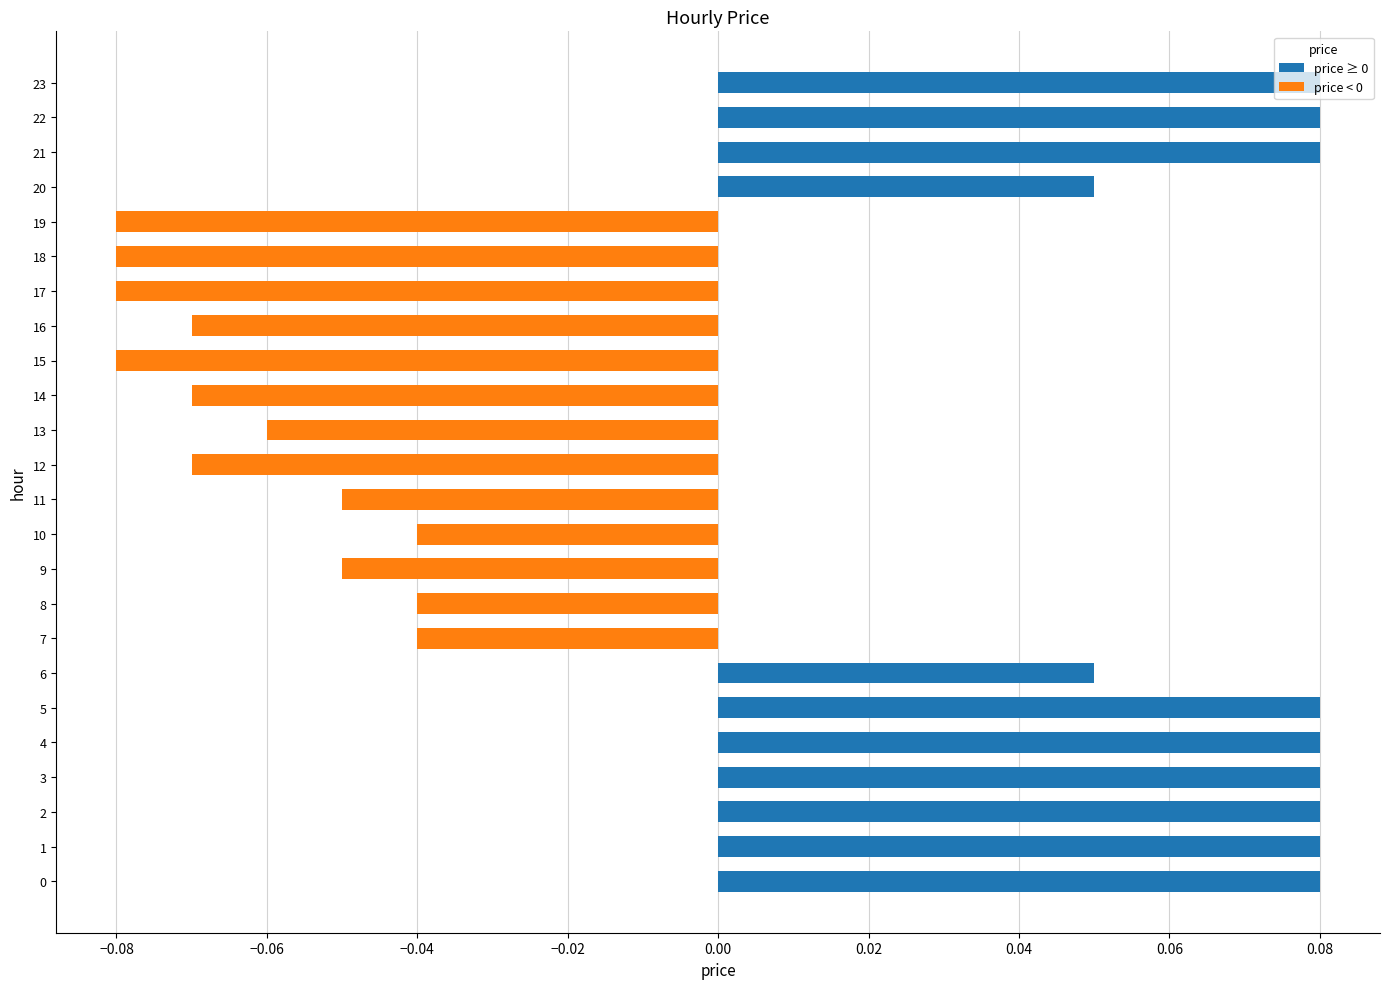

How many values exceed 0?

11